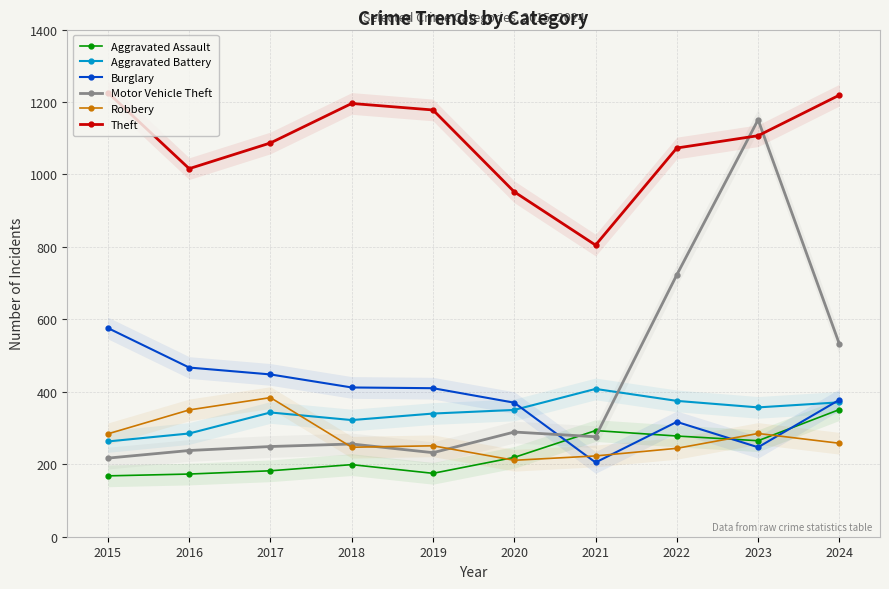

How many lines are shown in the chart?

6